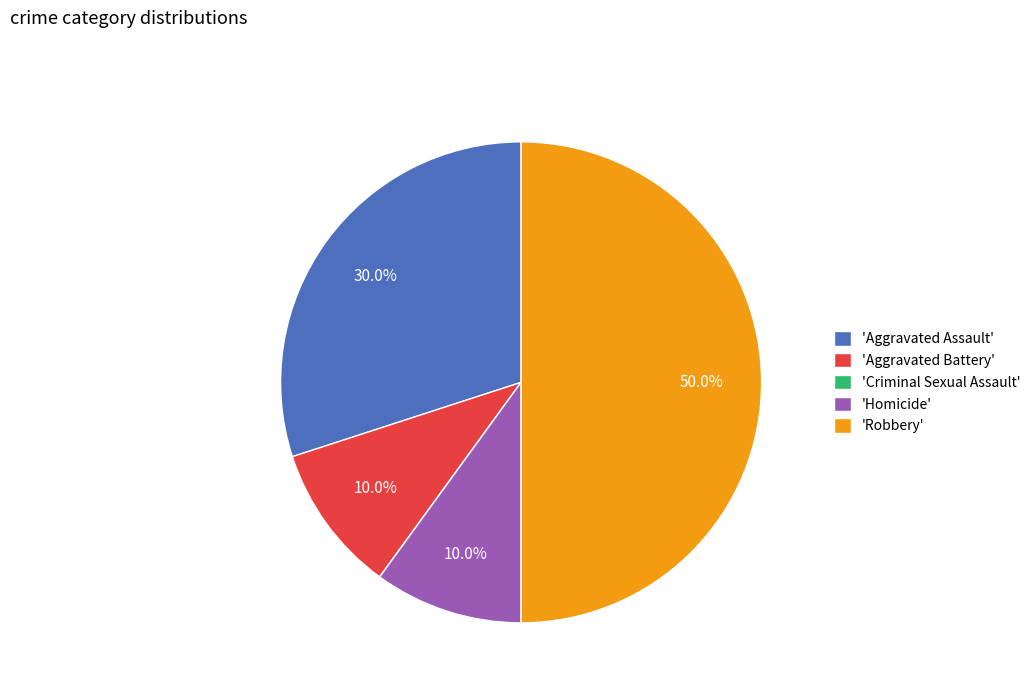

What is the largest slice in the pie chart?

'Robbery'